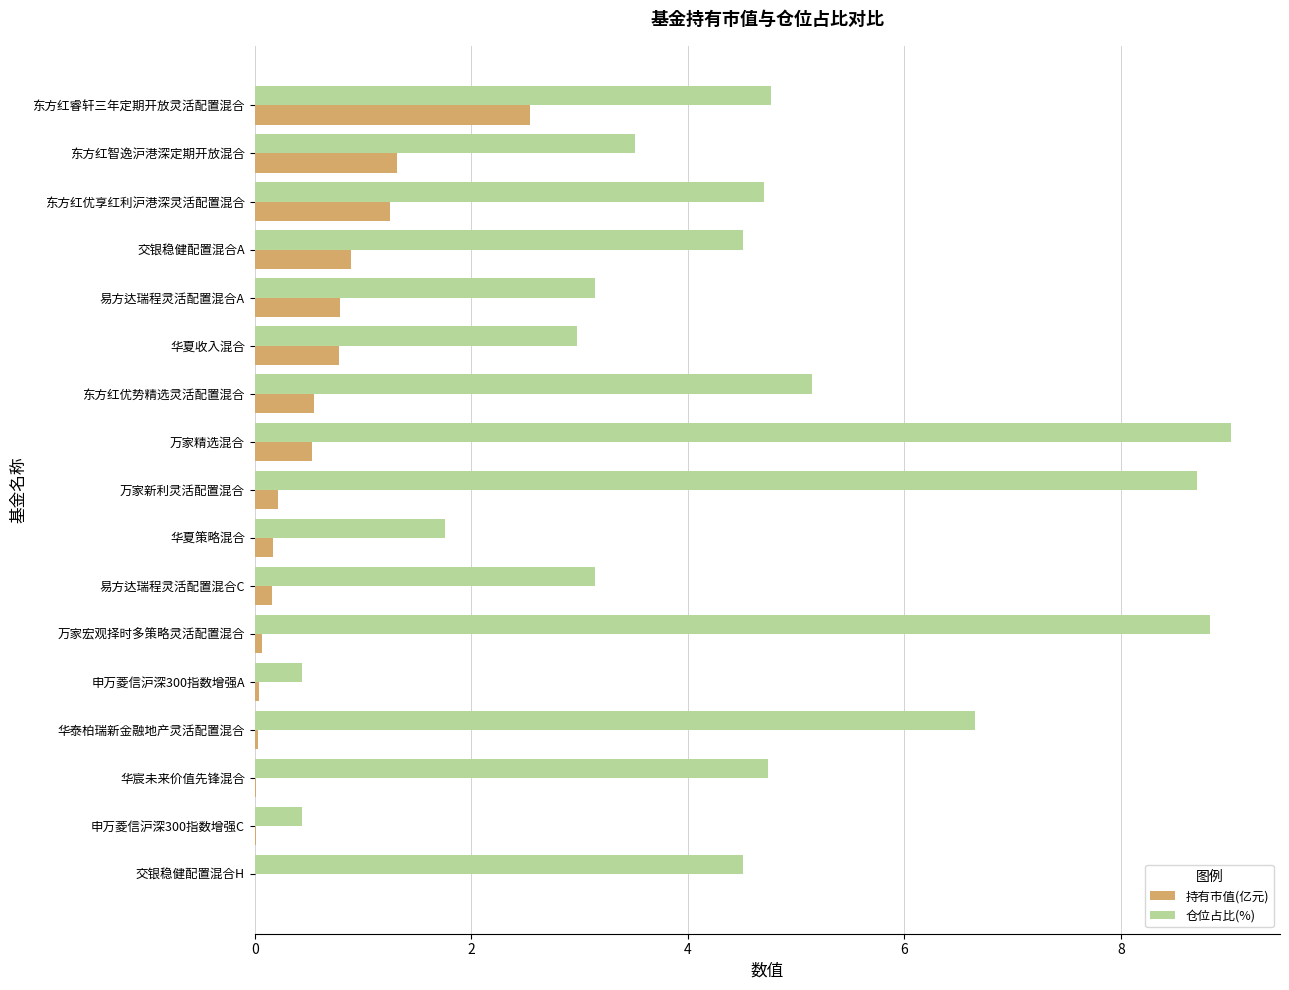

Which series changed the most between 东方红优享红利沪港深灵活配置混合 and 易方达瑞程灵活配置混合C?

仓位占比(%)